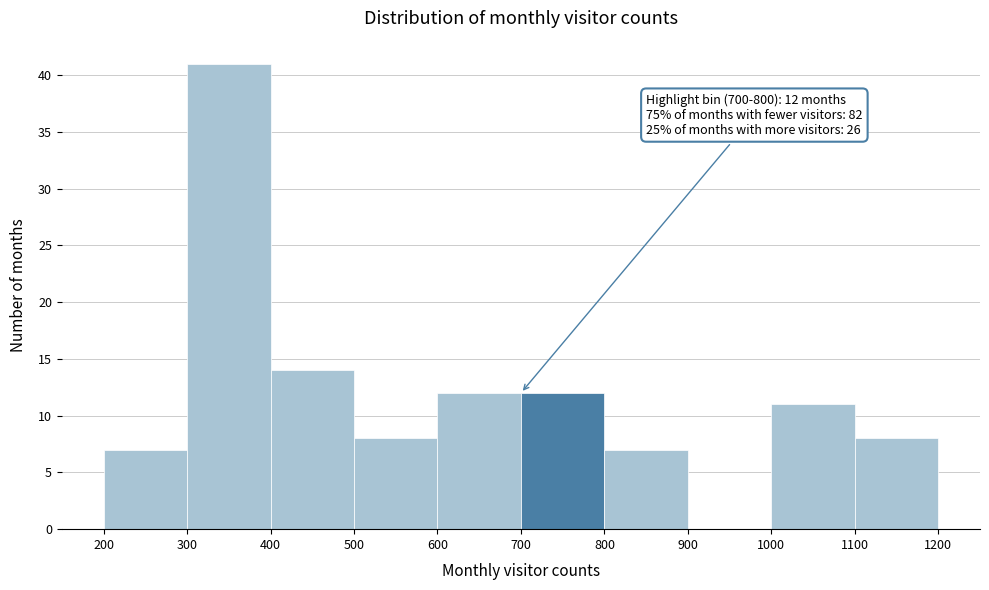

Which range on the x-axis has the tallest bar?

300 to 400